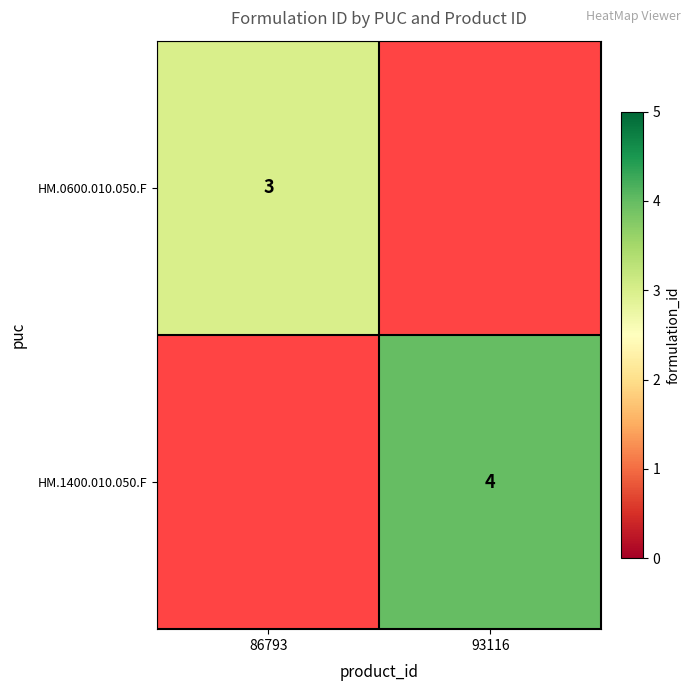

Is it true that HM.1400.010.050.F equals 5 at 93116?

False